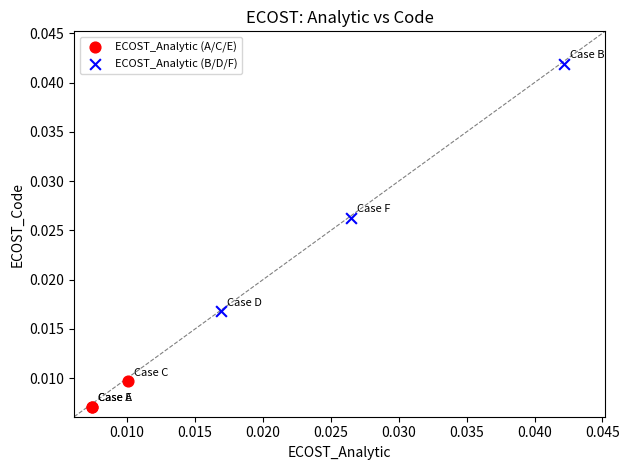

Which series reaches the minimum Y coordinate?

ECOST_Analytic (A/C/E)